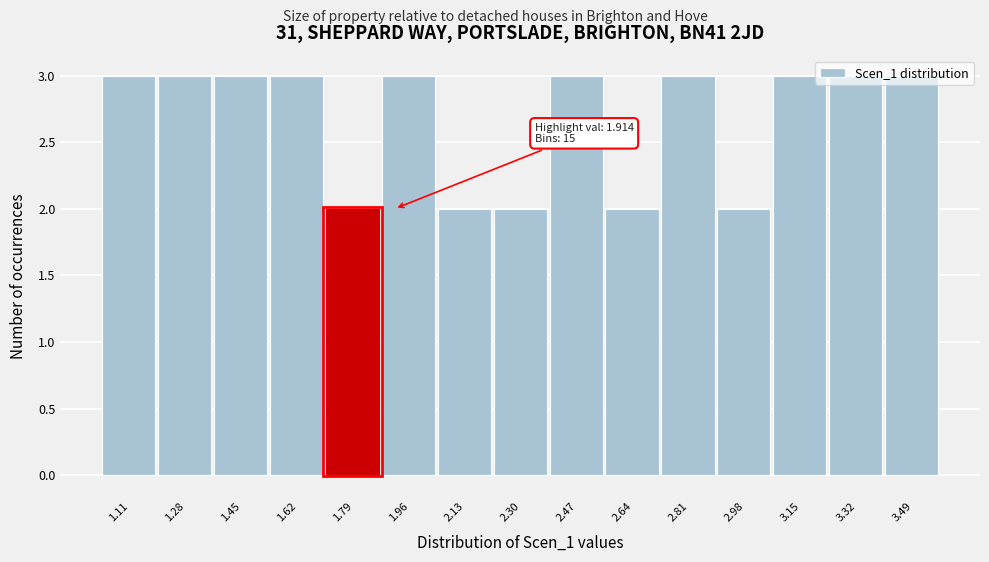

What is the label of the 10th bar from the left?

2.64